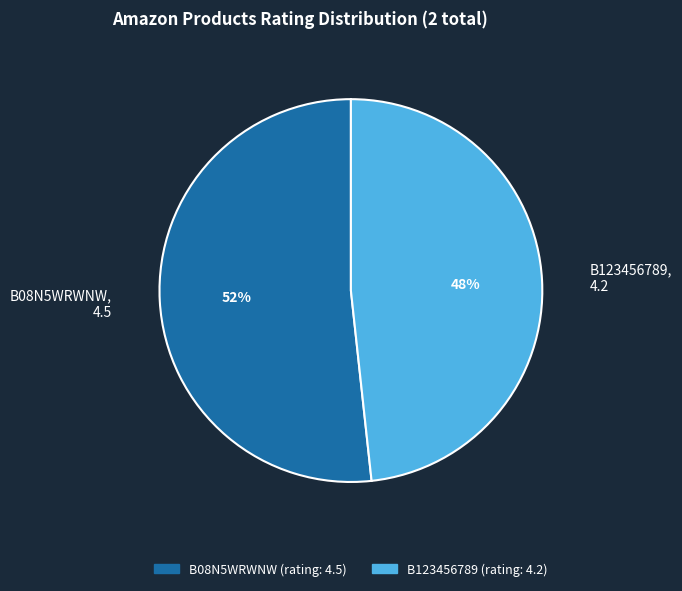

To the nearest percent, what is the average slice percentage?

50%